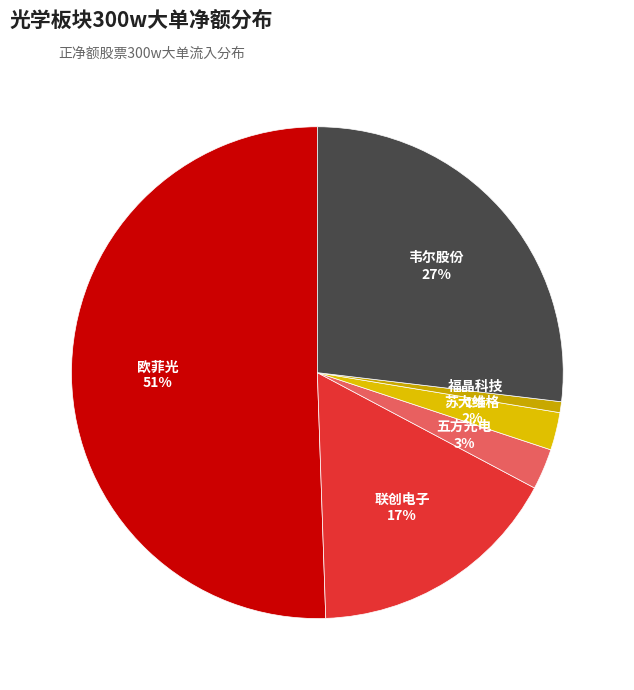

Does 韦尔股份 account for over 50% of the chart?

No